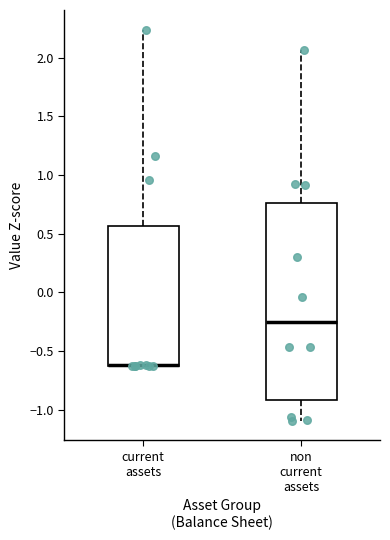

Reading left to right, read every box against the y-axis: the position of its median line, the range the box covers, and the ends of its whiskers. The values are not printed on the chart, so give them approximately, as read against the axis.

current assets: median -0.60 (drawn on the box's lower edge), box -0.60 to 0.55, whiskers -0.60 to 2.25
non current assets: median -0.25, box -0.90 to 0.75, whiskers -1.10 to 2.05